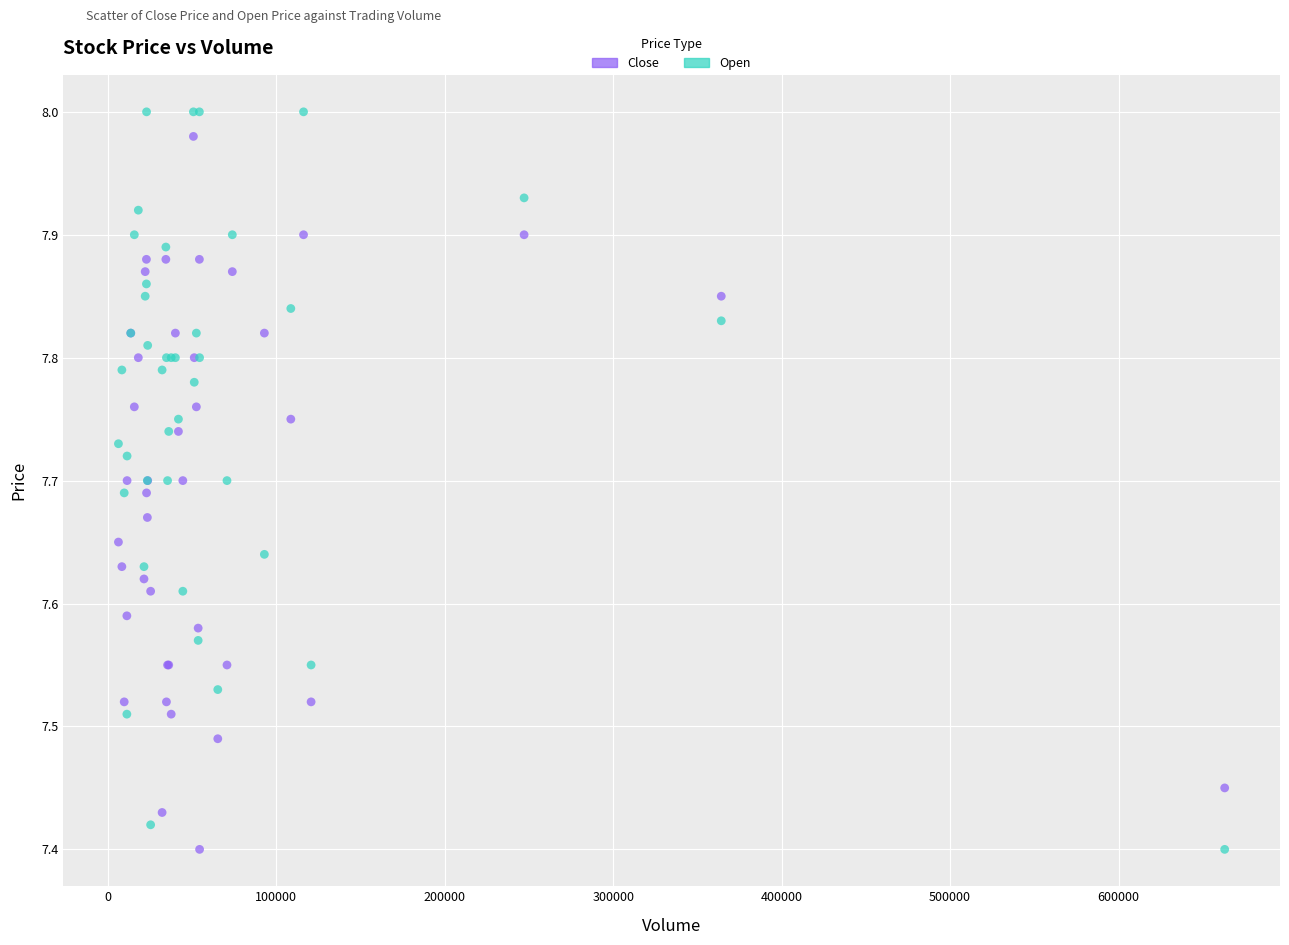

Which series reaches the maximum Y coordinate?

Open